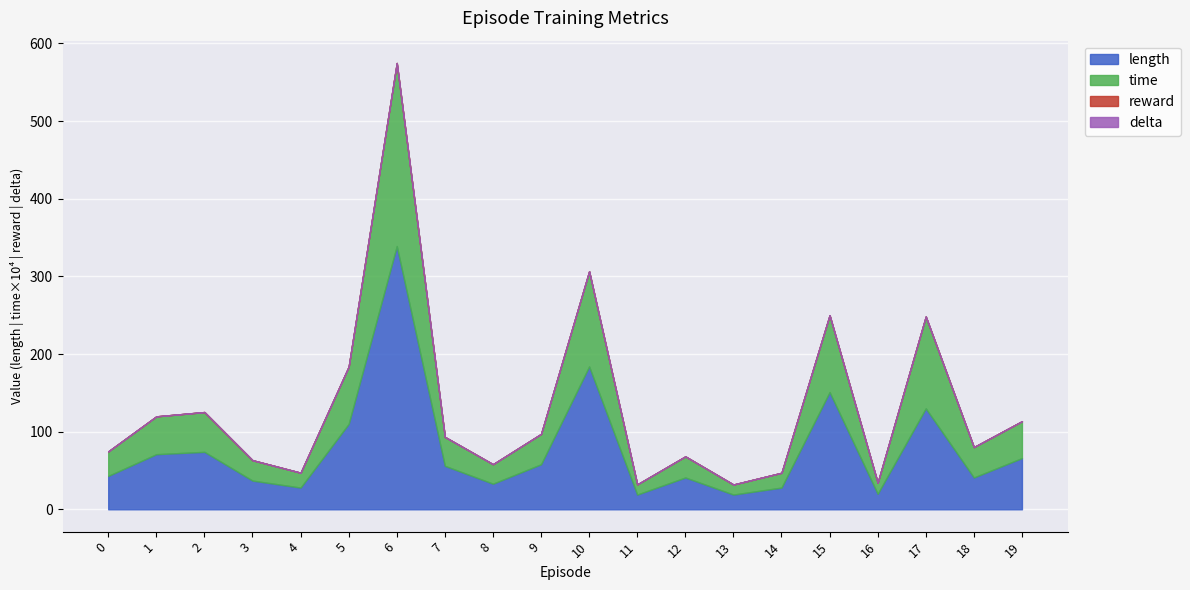

True or false: time and length cross at least once.

False